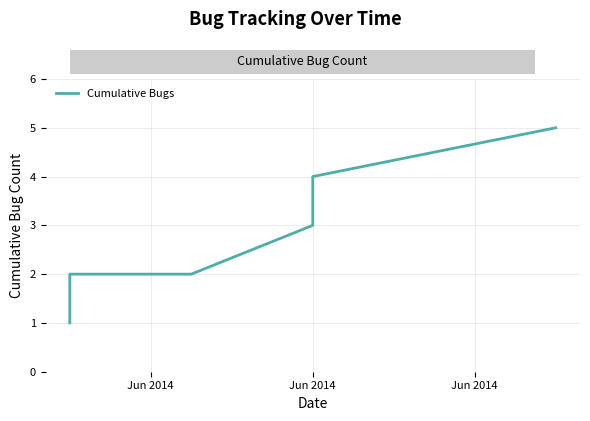

Is it true that the value at Jun 2014 is 1?

True